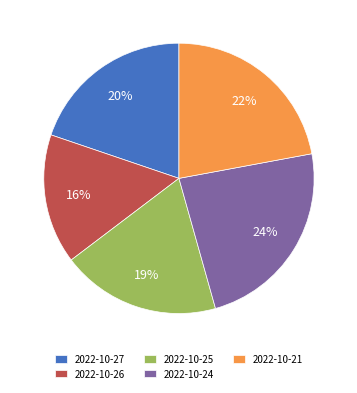

The 2022-10-24 slice represents 18% of the pie. True or false?

False